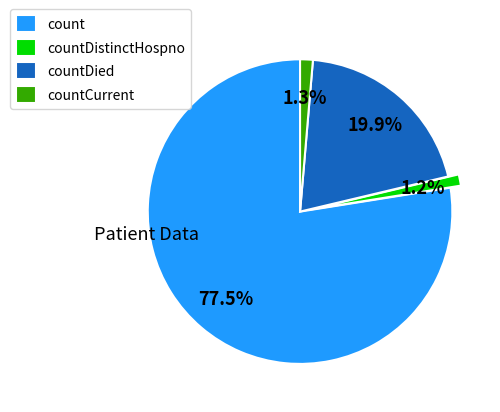

How many slices are in this pie chart?

4